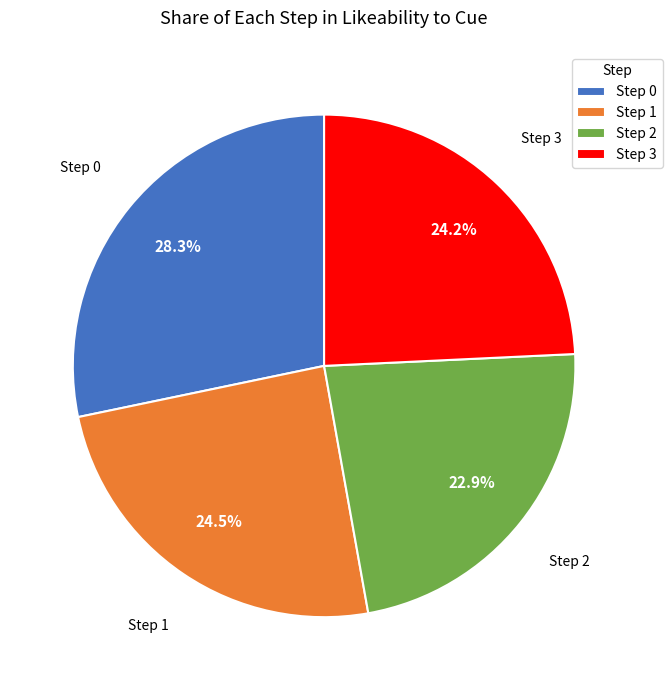

Is there a majority slice in this chart?

No